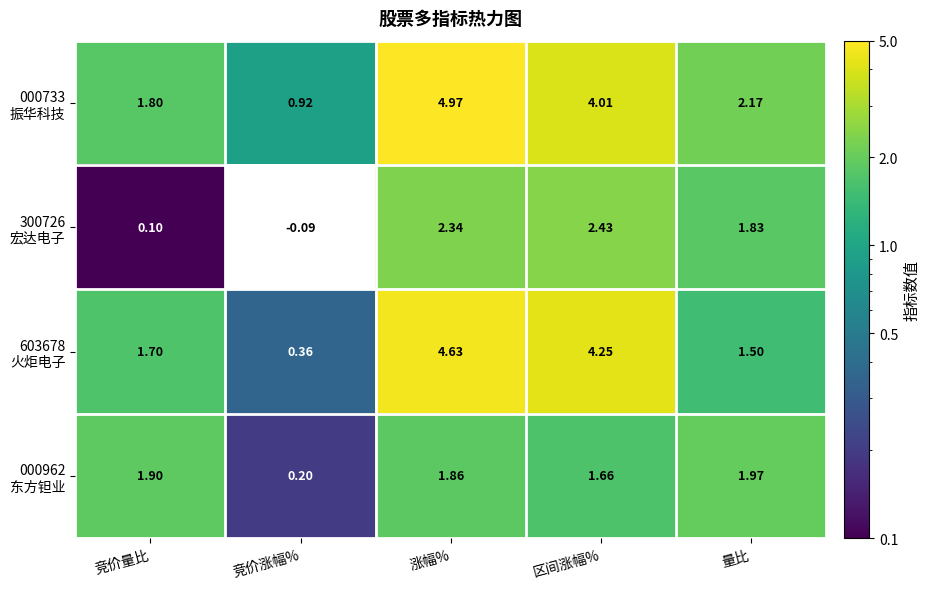

Count the number of data series in this chart.

4